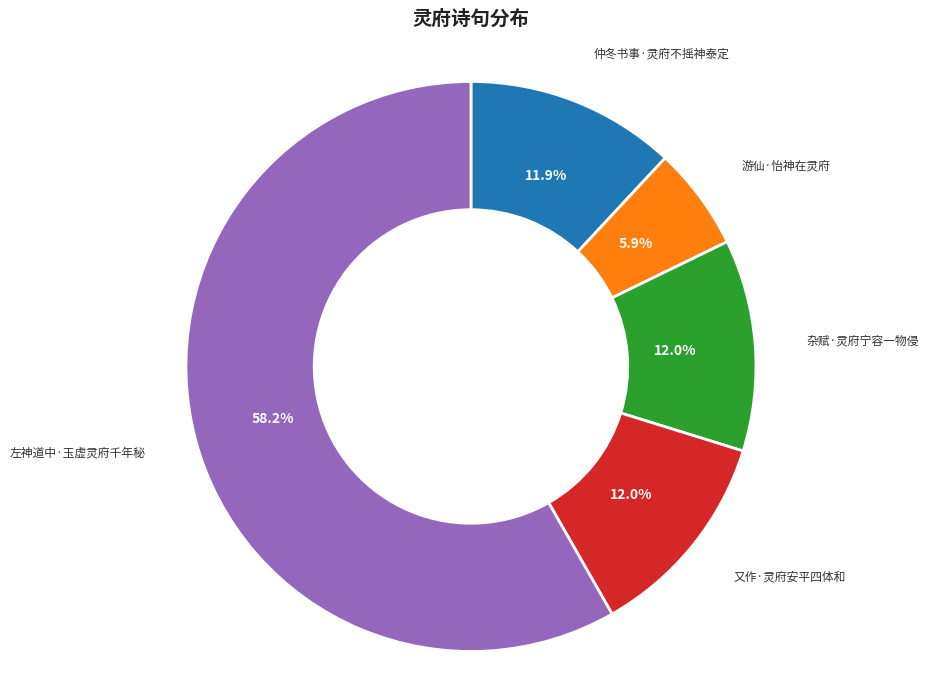

What percentage is the 游仙·怡神在灵府 slice, to the nearest percent?

6%